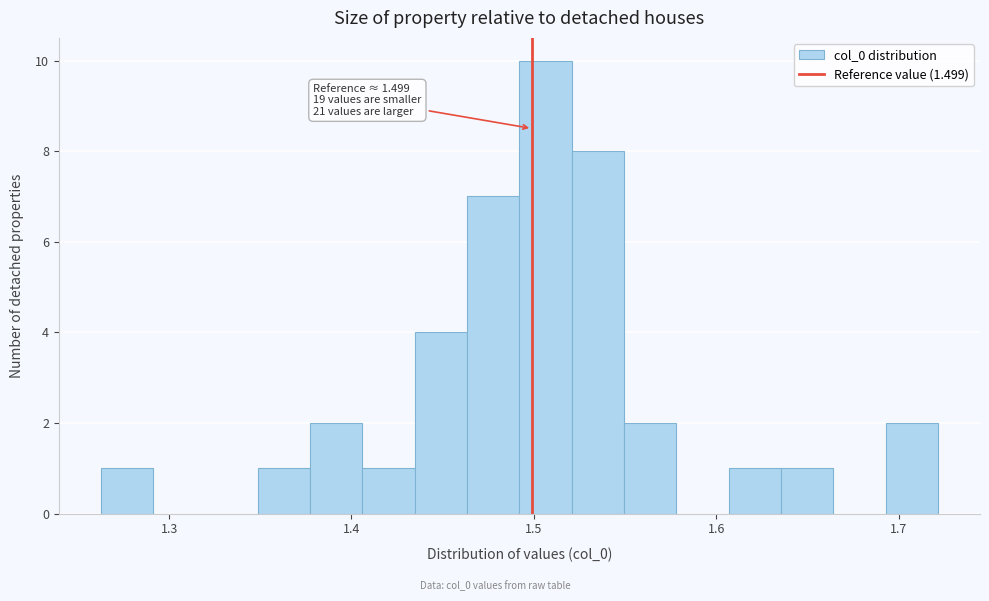

Read against the x-axis, roughly where is the centre of the tallest bar?

1.51